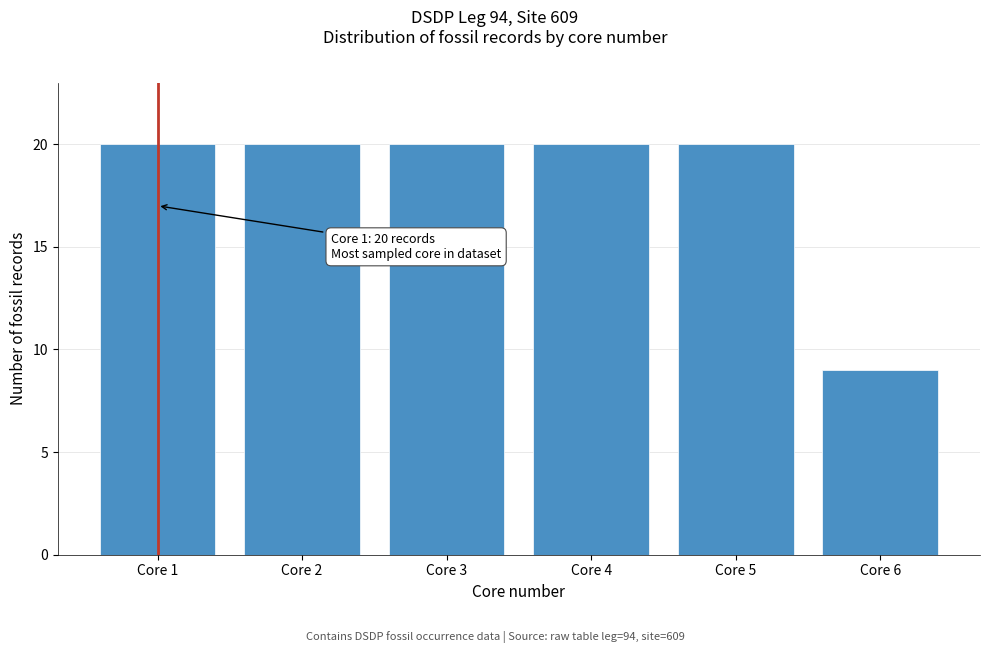

Reading right to left, transcribe all the data shown in this chart.

9	20	20	20	20	20